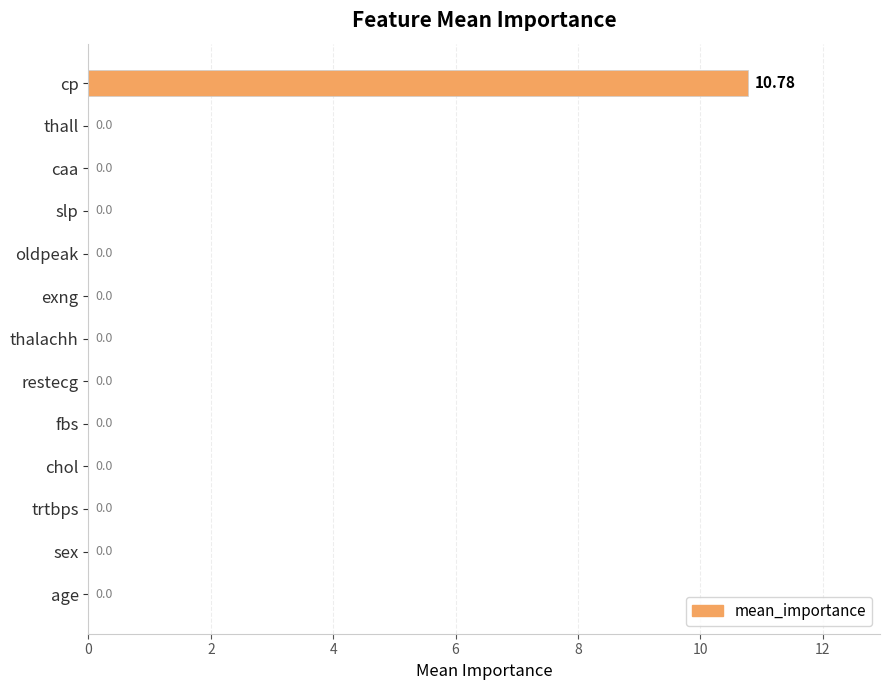

What is the sum of the values at exng and cp?

10.8